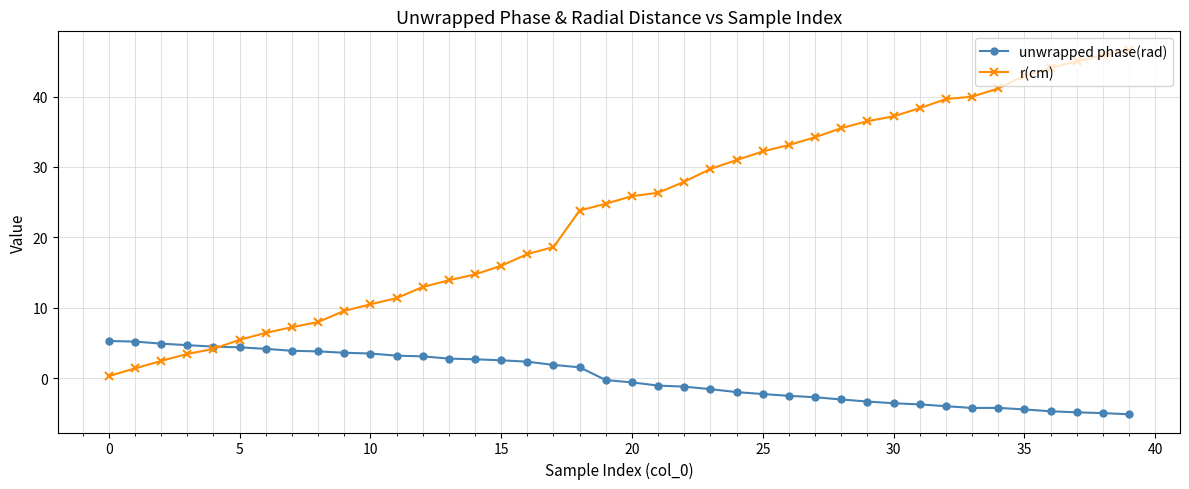

Rank the series by their maximum value, from highest to lowest.

r(cm), unwrapped phase(rad)